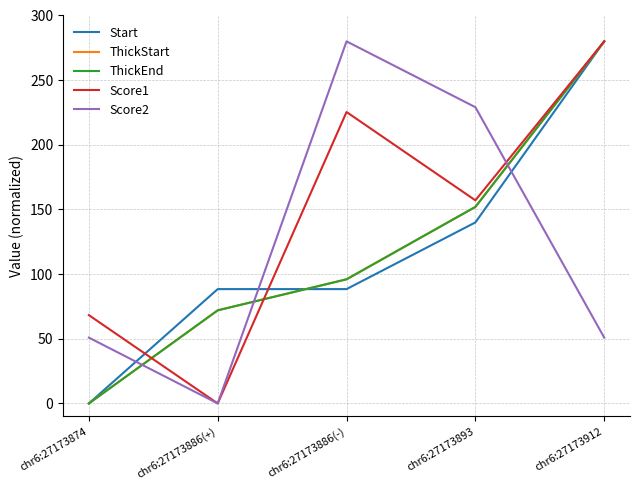

What is the average value of the Start series?

119.4